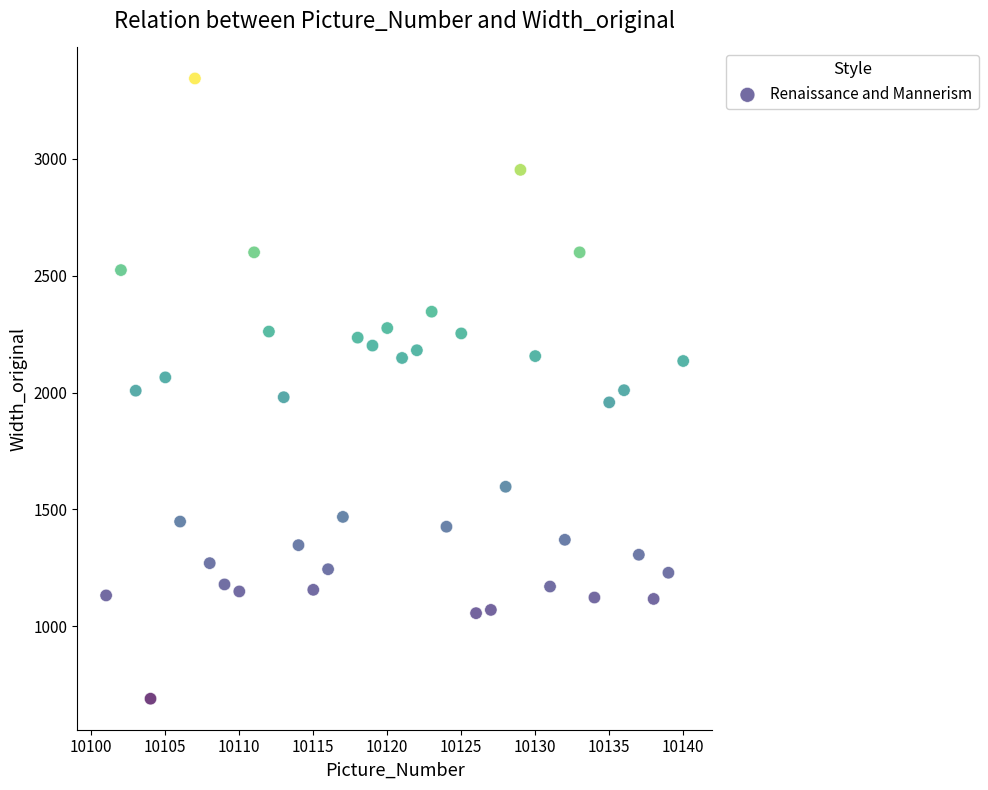

What is the range of Y values (max minus min)?

2654